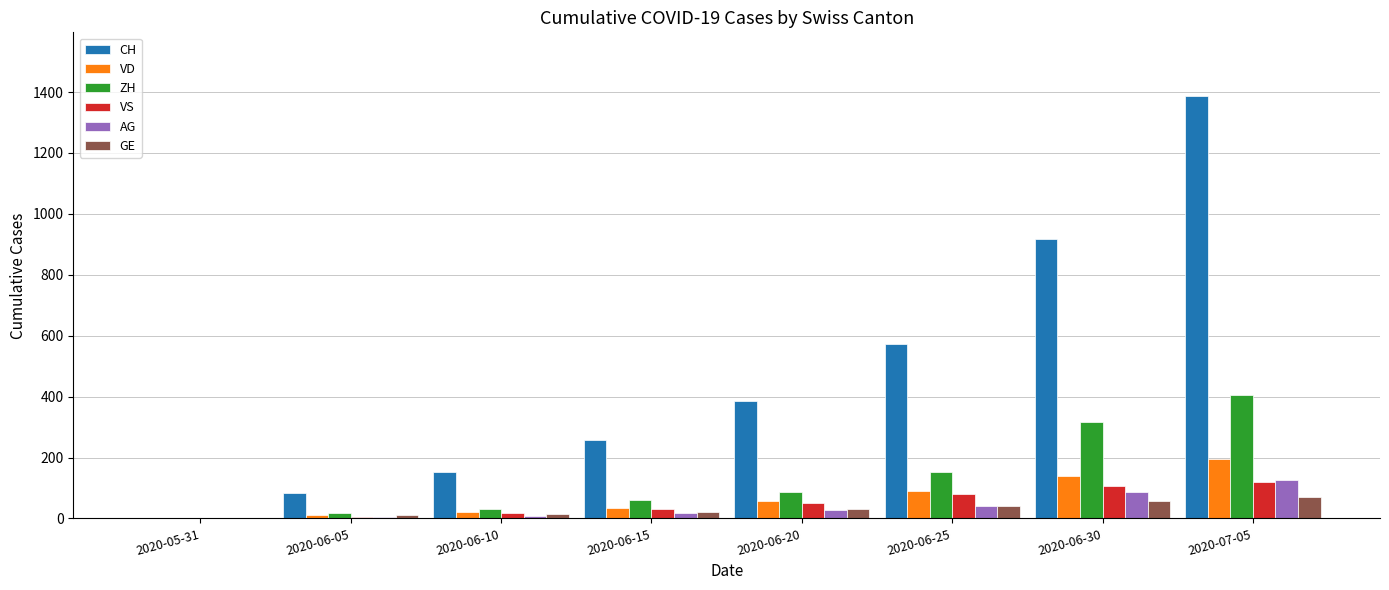

What is the sum of all AG values?

306